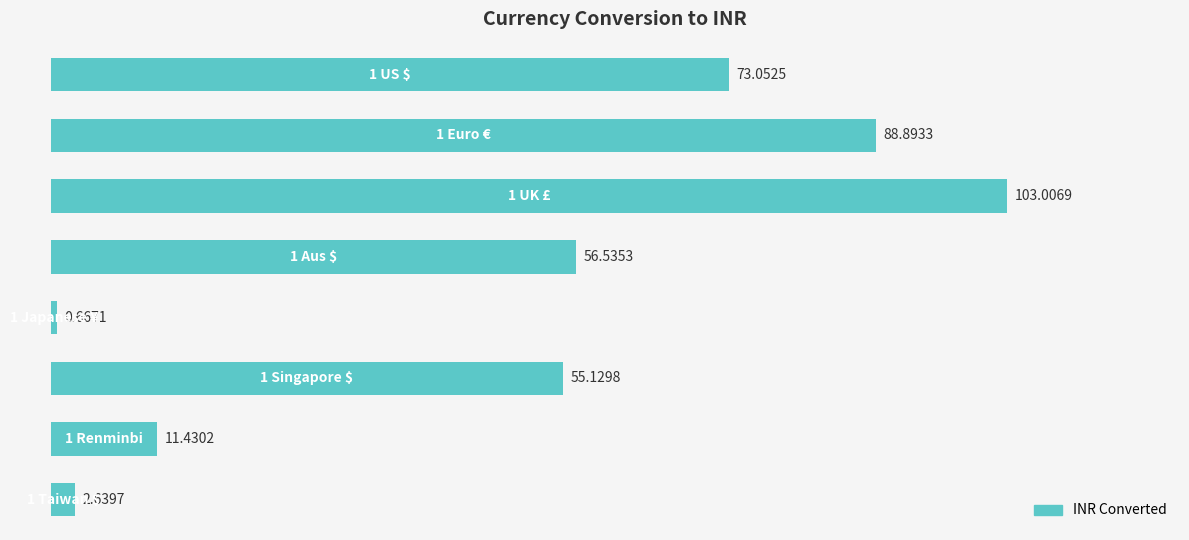

What is the sum of all values?

391.4